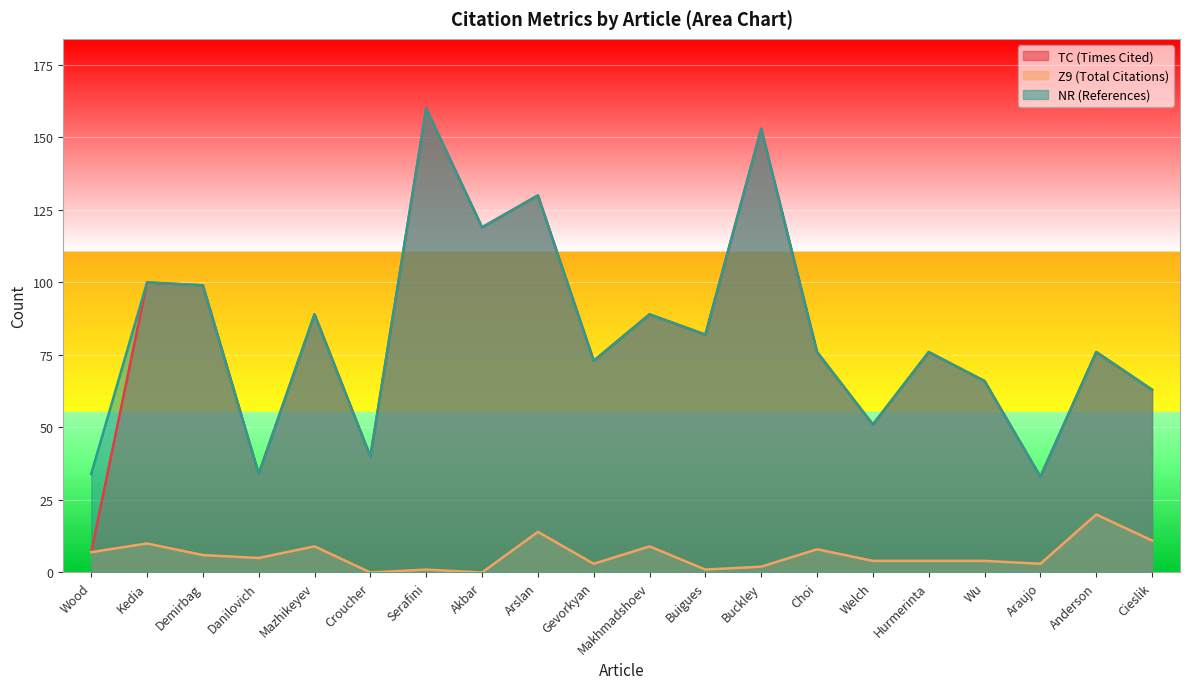

Reading right to left, what are all the values shown in this chart?

TC: 63	76	33	66	76	51	76	153	82	89	73	130	119	160	40	89	34	99	100	7
Z9: 11	20	3	4	4	4	8	2	1	9	3	14	0	1	0	9	5	6	10	7
NR: 63	76	33	66	76	51	76	153	82	89	73	130	119	160	40	89	34	99	100	34